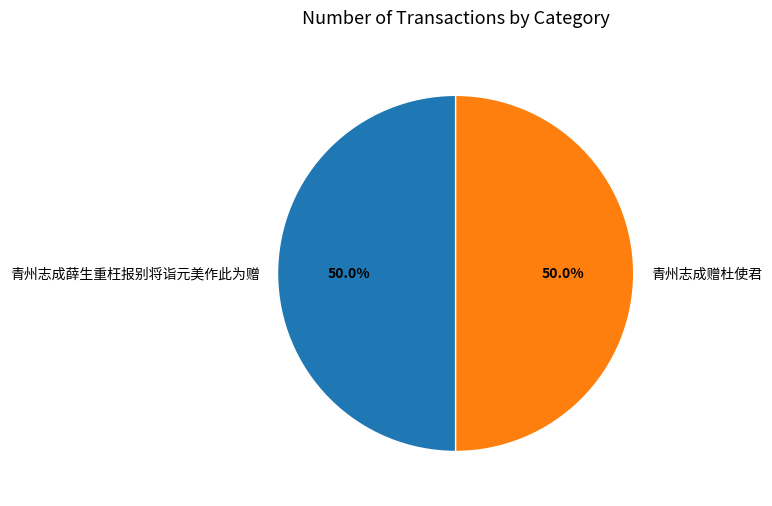

What percentage is NOT represented by 青州志成薛生重枉报别将诣元美作此为赠?

50.0%